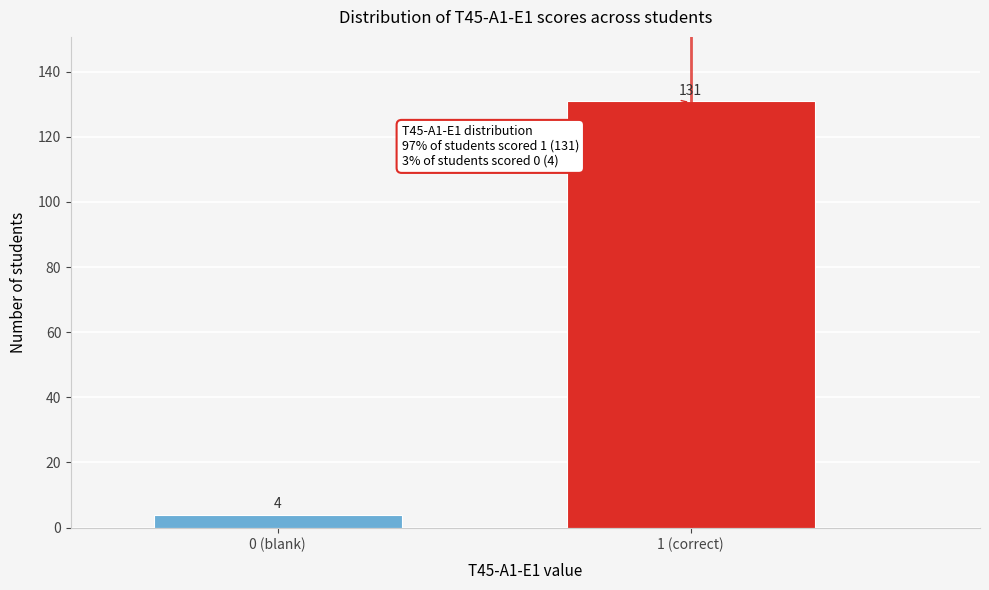

Reading right to left, list all the values displayed in this chart.

131	4